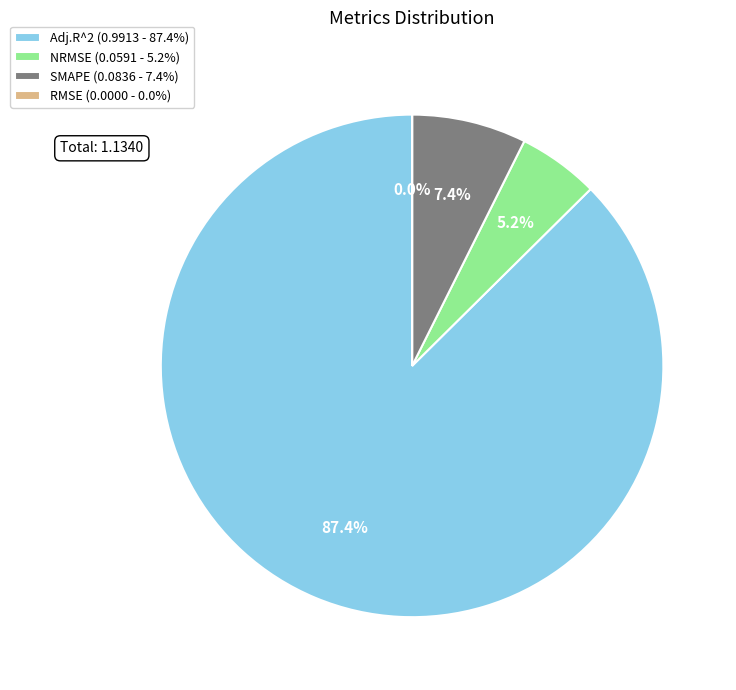

What percentage is NOT represented by Adj.R^2 (0.9913 - 87.4%)?

12.6%